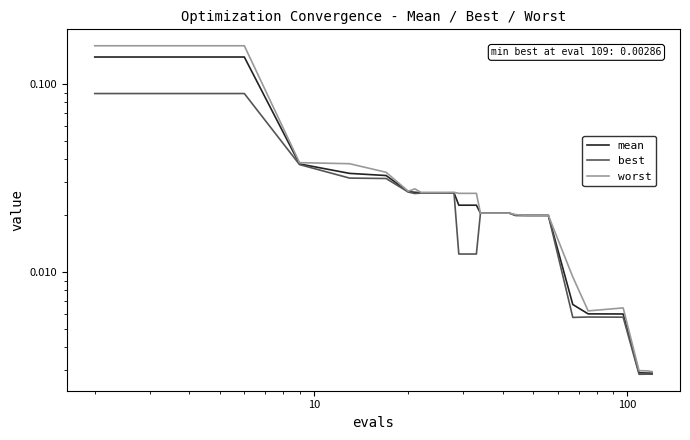

The best series shows 0.0 at 16. True or false?

False